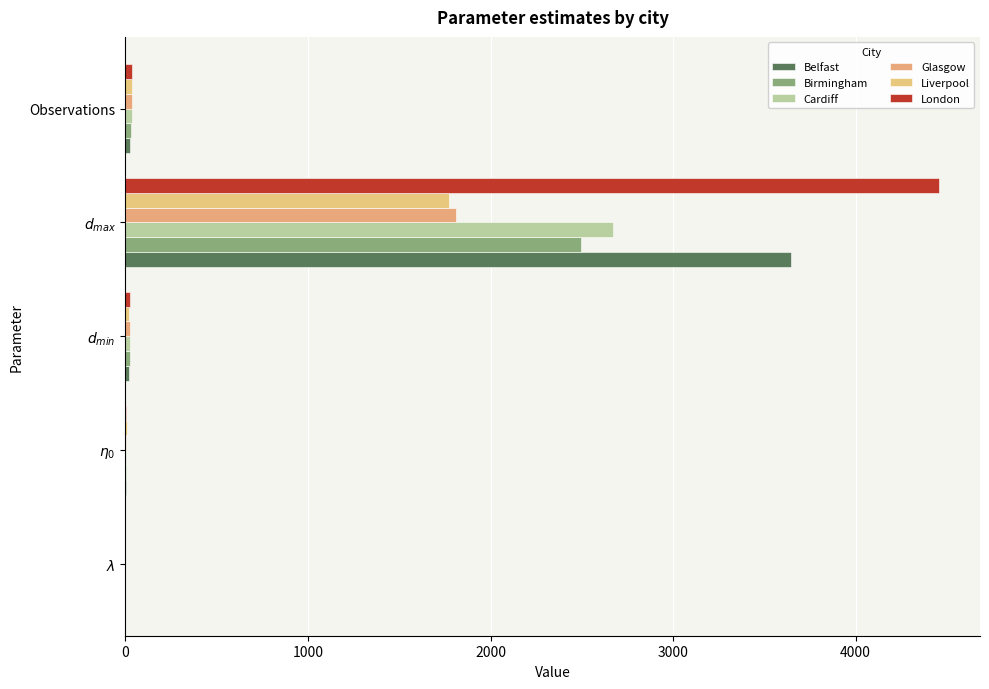

What is the minimum value shown in the chart?

0.1